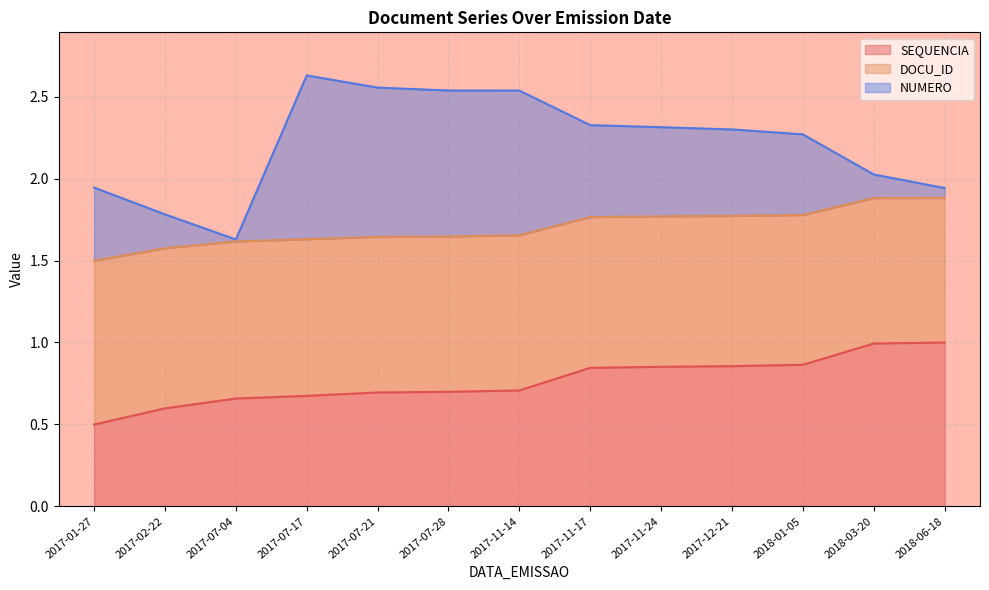

At which label does SEQUENCIA reach its minimum?

2017-01-27